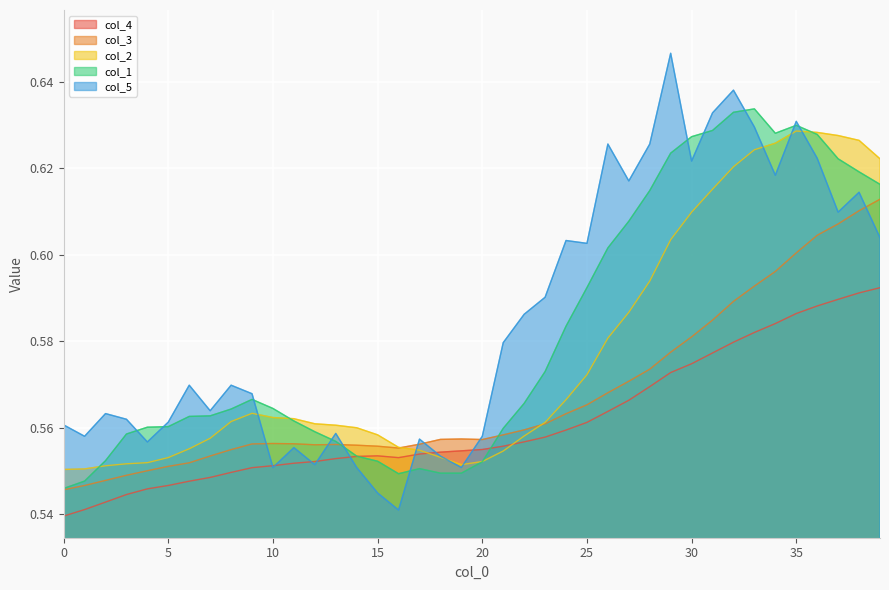

Reading right to left, what are all the values shown in this chart?

col_4: 39=0.6	38=0.6	37=0.6	36=0.6	35=0.6	34=0.6	33=0.6	32=0.6	31=0.6	30=0.6	29=0.6	28=0.6	27=0.6	26=0.6	25=0.6	24=0.6	23=0.6	22=0.6	21=0.6	20=0.6	19=0.6	18=0.6	17=0.6	16=0.6	15=0.6	14=0.6	13=0.6	12=0.6	11=0.6	10=0.6	9=0.6	8=0.5	7=0.5	6=0.5	5=0.5	4=0.5	3=0.5	2=0.5	1=0.5	0=0.5
col_3: 39=0.6	38=0.6	37=0.6	36=0.6	35=0.6	34=0.6	33=0.6	32=0.6	31=0.6	30=0.6	29=0.6	28=0.6	27=0.6	26=0.6	25=0.6	24=0.6	23=0.6	22=0.6	21=0.6	20=0.6	19=0.6	18=0.6	17=0.6	16=0.6	15=0.6	14=0.6	13=0.6	12=0.6	11=0.6	10=0.6	9=0.6	8=0.6	7=0.6	6=0.6	5=0.6	4=0.6	3=0.5	2=0.5	1=0.5	0=0.5
col_2: 39=0.6	38=0.6	37=0.6	36=0.6	35=0.6	34=0.6	33=0.6	32=0.6	31=0.6	30=0.6	29=0.6	28=0.6	27=0.6	26=0.6	25=0.6	24=0.6	23=0.6	22=0.6	21=0.6	20=0.6	19=0.6	18=0.6	17=0.6	16=0.6	15=0.6	14=0.6	13=0.6	12=0.6	11=0.6	10=0.6	9=0.6	8=0.6	7=0.6	6=0.6	5=0.6	4=0.6	3=0.6	2=0.6	1=0.6	0=0.6
col_1: 39=0.6	38=0.6	37=0.6	36=0.6	35=0.6	34=0.6	33=0.6	32=0.6	31=0.6	30=0.6	29=0.6	28=0.6	27=0.6	26=0.6	25=0.6	24=0.6	23=0.6	22=0.6	21=0.6	20=0.6	19=0.5	18=0.5	17=0.6	16=0.5	15=0.6	14=0.6	13=0.6	12=0.6	11=0.6	10=0.6	9=0.6	8=0.6	7=0.6	6=0.6	5=0.6	4=0.6	3=0.6	2=0.6	1=0.5	0=0.5
col_5: 39=0.6	38=0.6	37=0.6	36=0.6	35=0.6	34=0.6	33=0.6	32=0.6	31=0.6	30=0.6	29=0.6	28=0.6	27=0.6	26=0.6	25=0.6	24=0.6	23=0.6	22=0.6	21=0.6	20=0.6	19=0.6	18=0.6	17=0.6	16=0.5	15=0.5	14=0.6	13=0.6	12=0.6	11=0.6	10=0.6	9=0.6	8=0.6	7=0.6	6=0.6	5=0.6	4=0.6	3=0.6	2=0.6	1=0.6	0=0.6